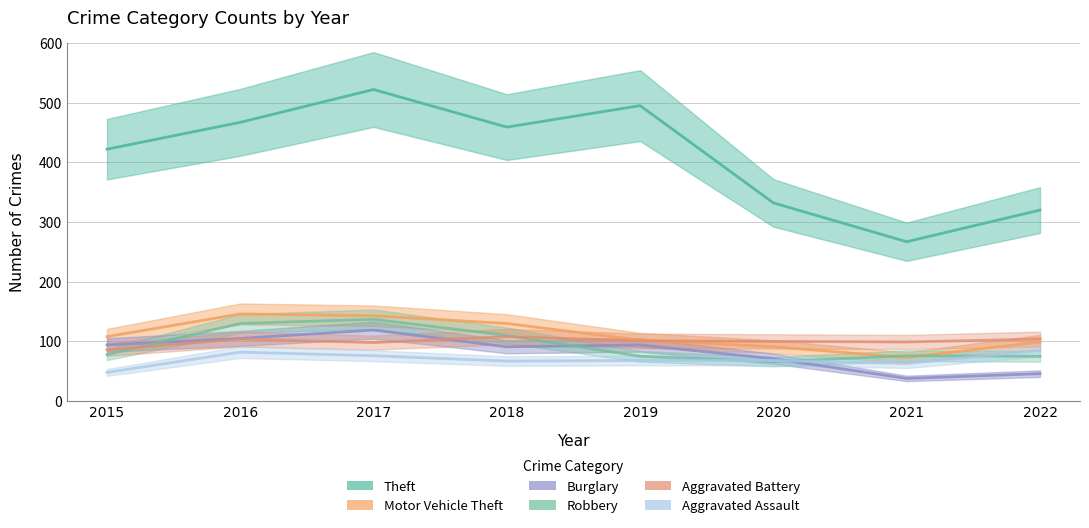

Reading left to right, list all the values displayed in this chart.

Theft: 2015=422	2016=467	2017=522	2018=459	2019=495	2020=332	2021=267	2022=320
Motor Vehicle Theft: 2015=108	2016=146	2017=143	2018=130	2019=102	2020=91	2021=73	2022=99
Burglary: 2015=94	2016=105	2017=119	2018=91	2019=94	2020=71	2021=38	2022=46
Robbery: 2015=78	2016=130	2017=137	2018=110	2019=75	2020=66	2021=76	2022=75
Aggravated Battery: 2015=86	2016=104	2017=98	2018=108	2019=101	2020=100	2021=99	2022=104
Aggravated Assault: 2015=48	2016=82	2017=76	2018=67	2019=68	2020=68	2021=63	2022=85